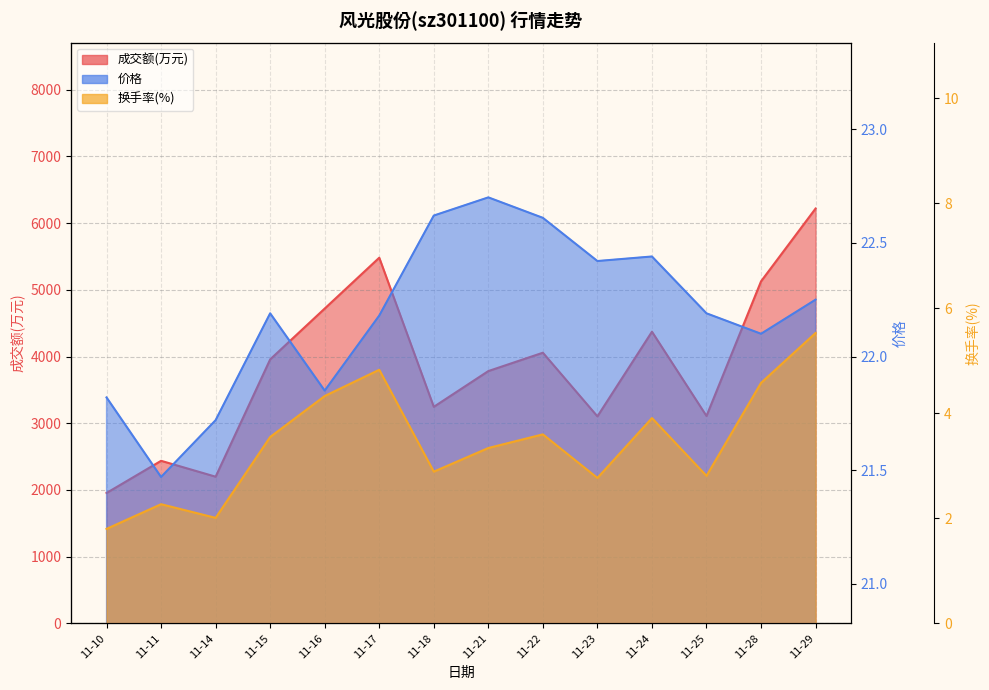

Between 11-23 and 11-17, which is larger?

11-17